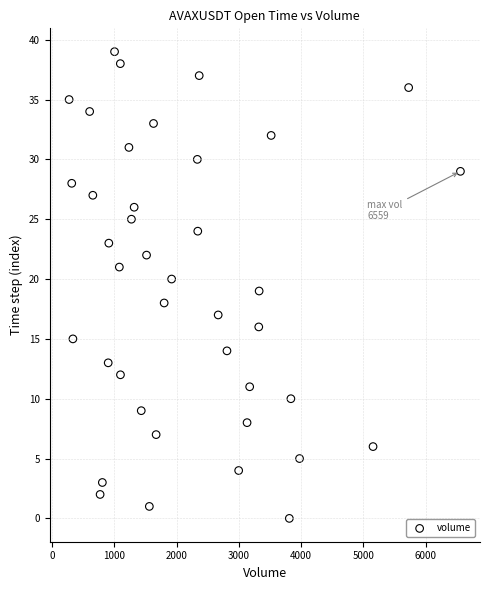

What is the range of X values (max minus min)?

6287